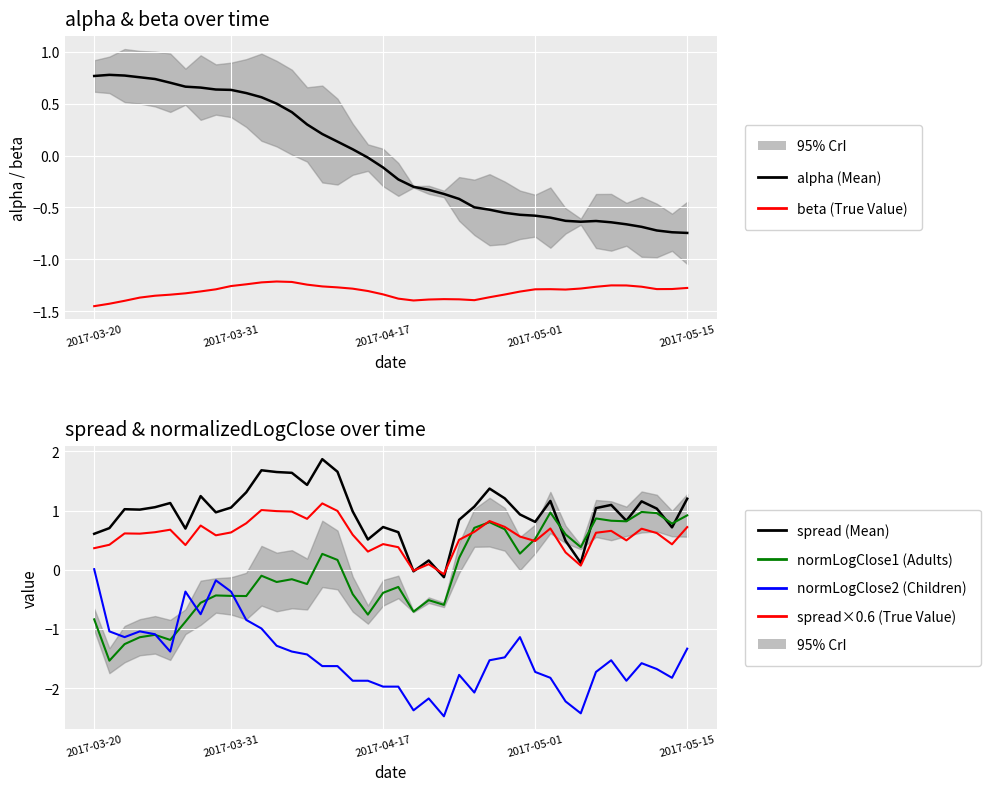

At which category does the chart reach its peak across all series?

15